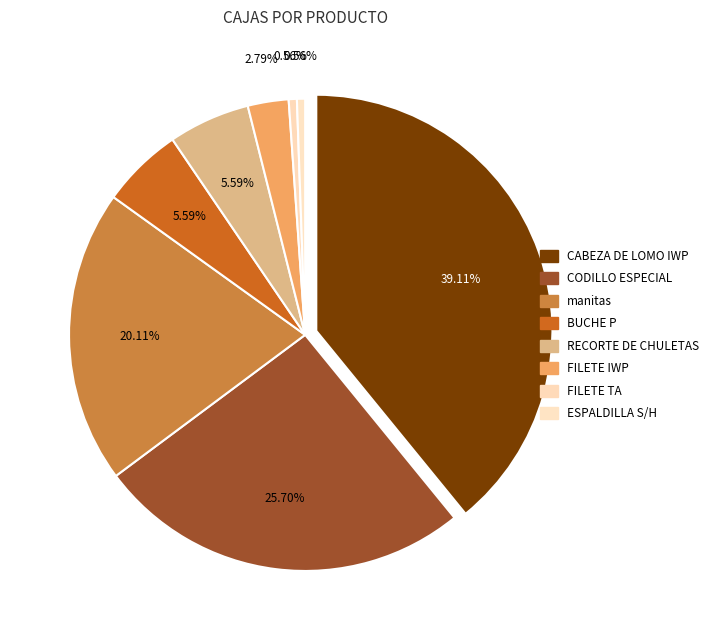

Between RECORTE DE CHULETAS and BUCHE P, which is larger?

RECORTE DE CHULETAS